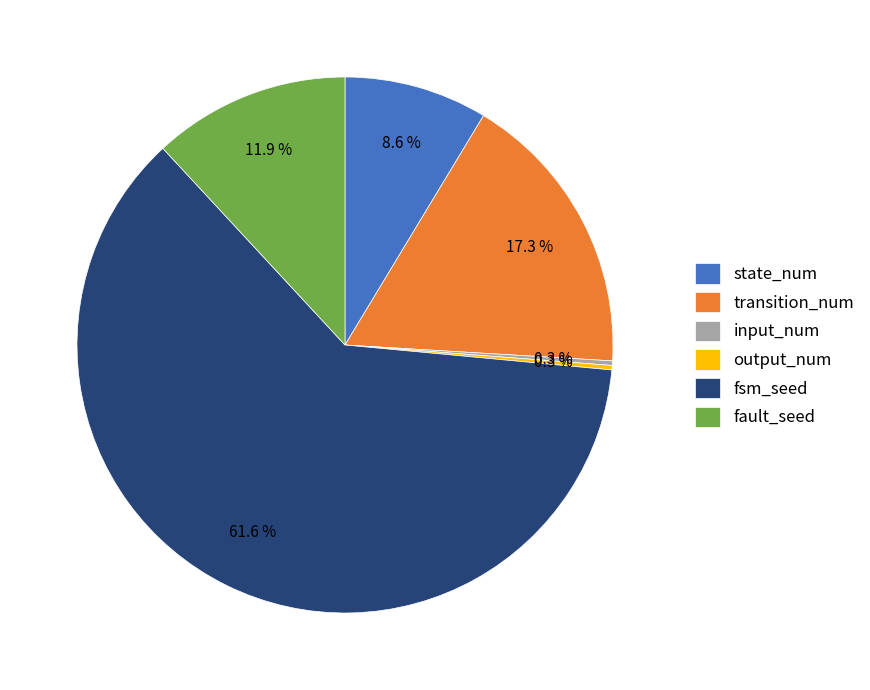

What portion of the pie excludes state_num?

91.4%